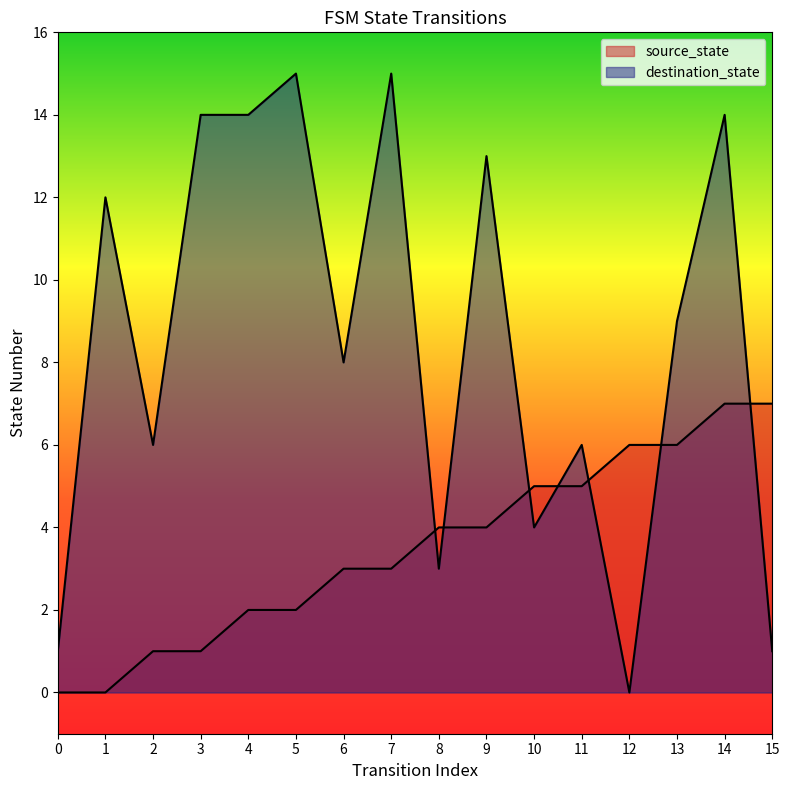

List the series in order of their overall mean, highest first.

destination_state, source_state